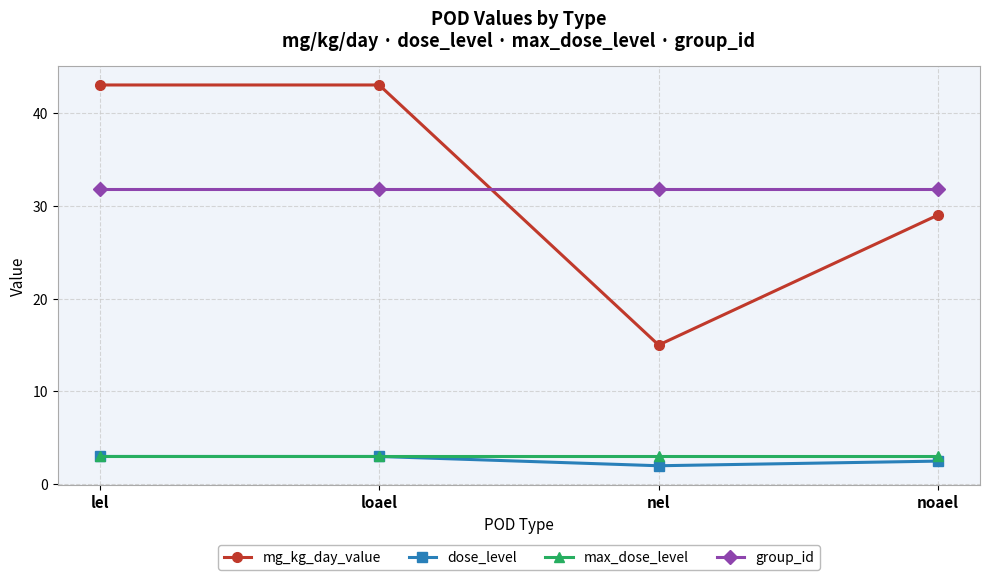

How many interior local valleys does the mg_kg_day_value series have?

1